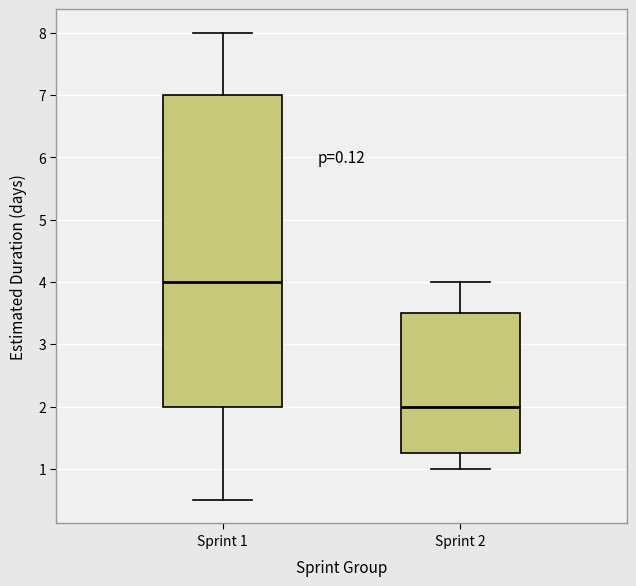

Reading left to right, read every box against the y-axis: the position of its median line, the range the box covers, and the ends of its whiskers. The values are not printed on the chart, so give them approximately, as read against the axis.

Sprint 1: median 4.0, box 2.0 to 7.0, whiskers 0.5 to 8.0
Sprint 2: median 2.0, box 1.3 to 3.5, whiskers 1.0 to 4.0